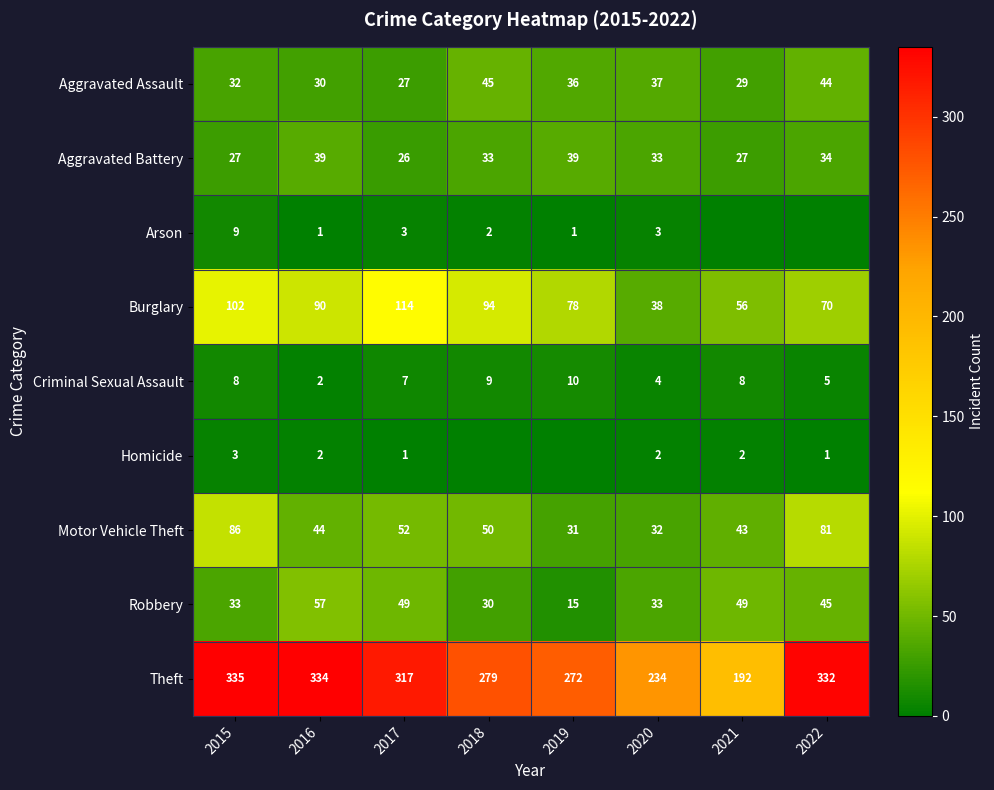

List the labels in order of Theft value, largest first.

2015, 2016, 2022, 2017, 2018, 2019, 2020, 2021